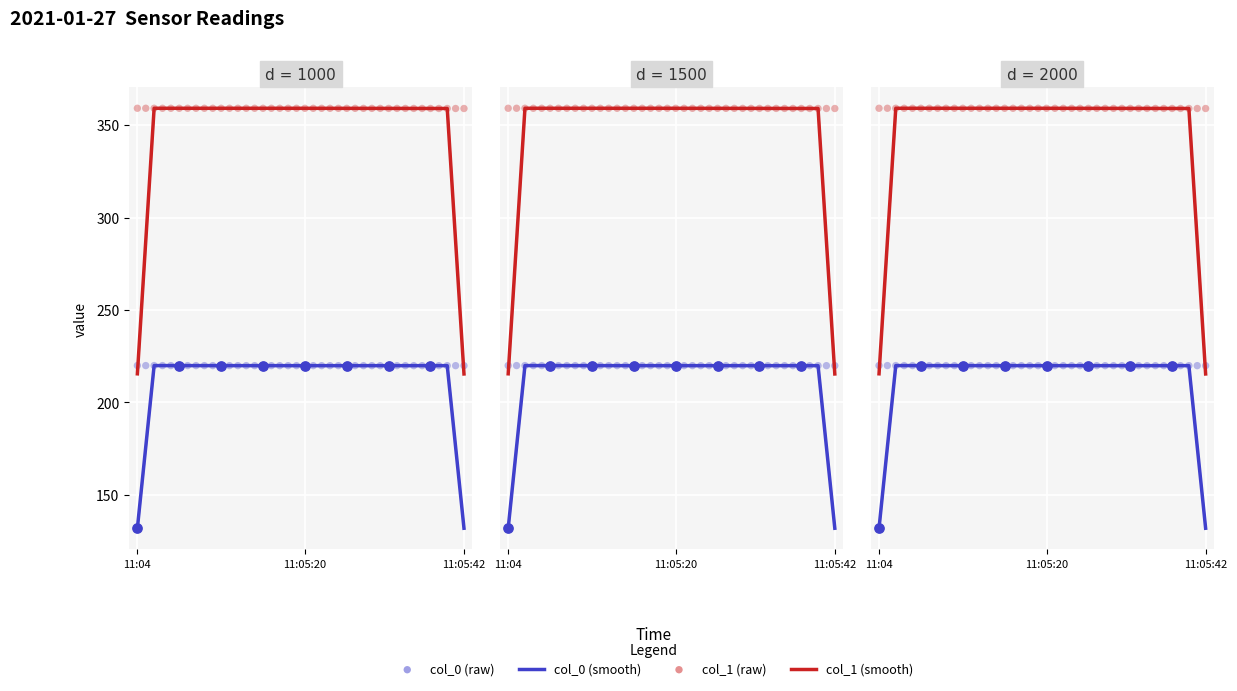

Which series has the largest total across all categories?

col_1 (raw)